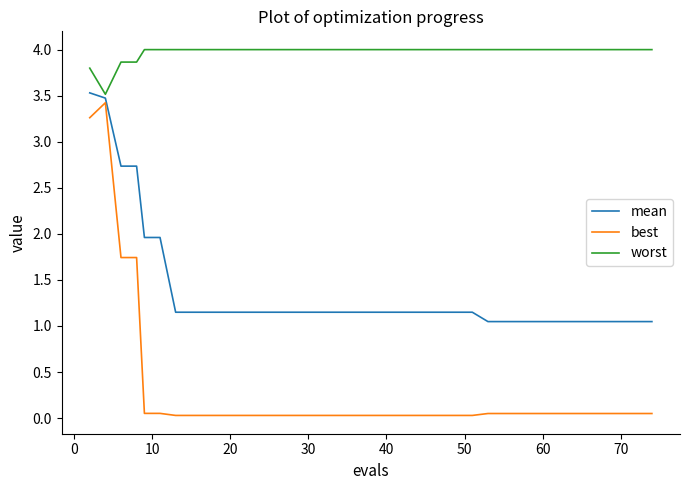

True or false: worst and best cross at least once.

False